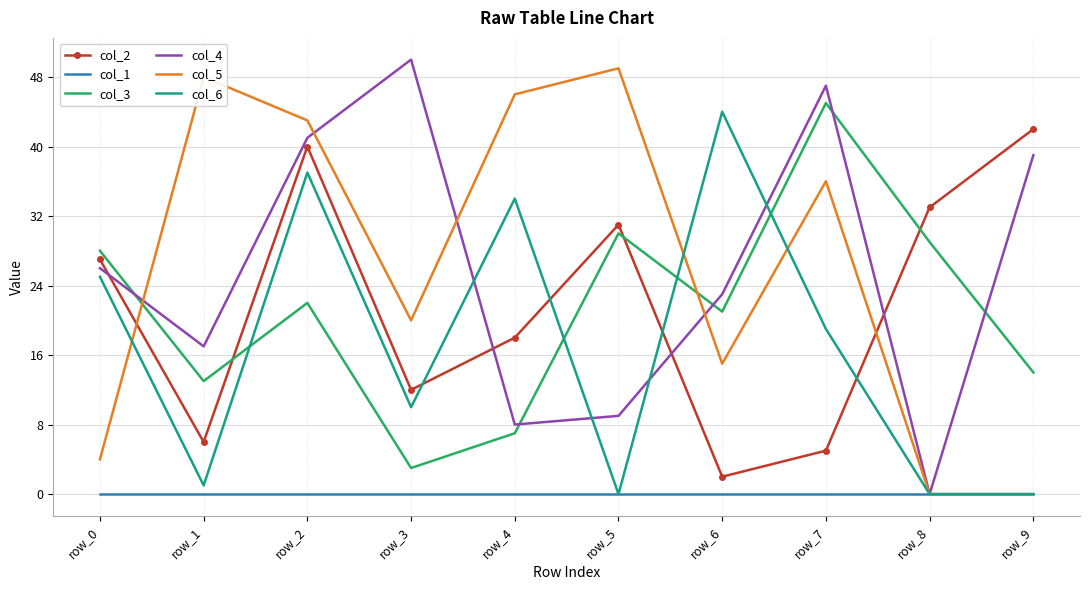

The value of col_4 at row_3 is 50. True or false?

True